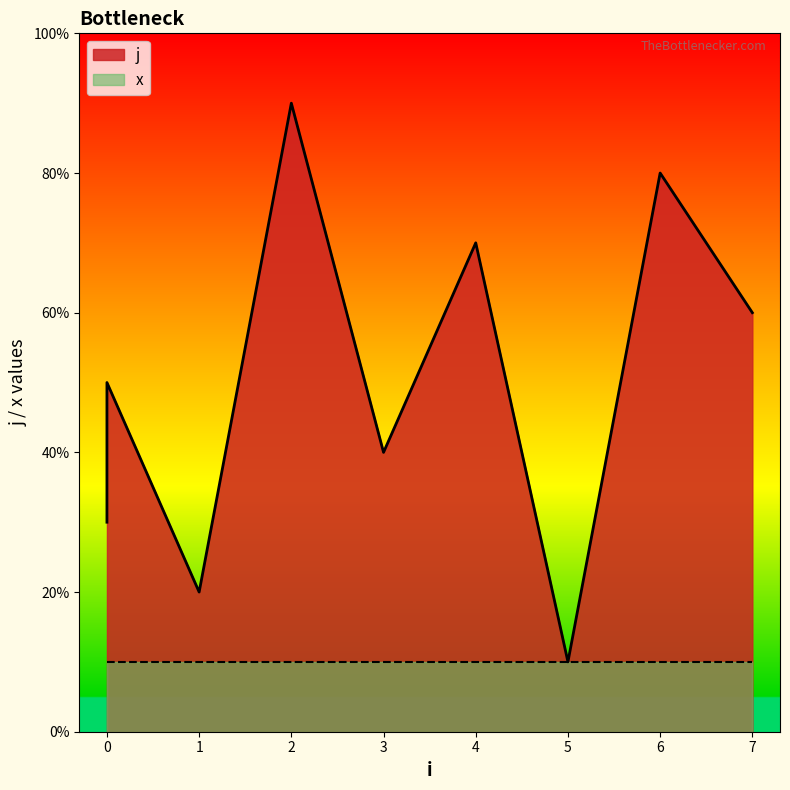

Where is the first local minimum?

1